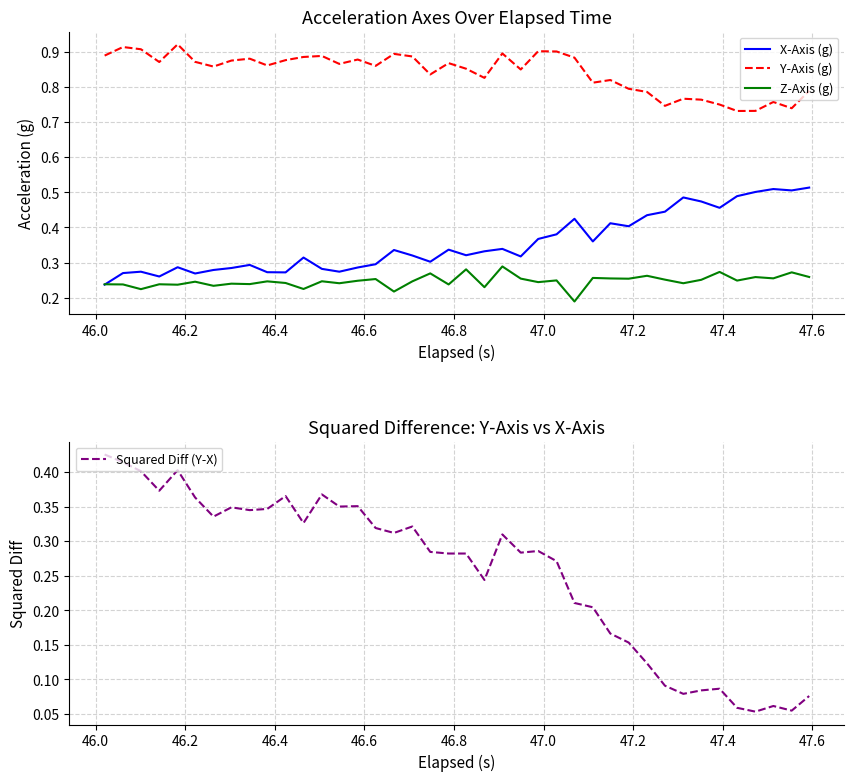

True or false: Z-Axis (g) has more than 1 points higher than both neighbors.

True